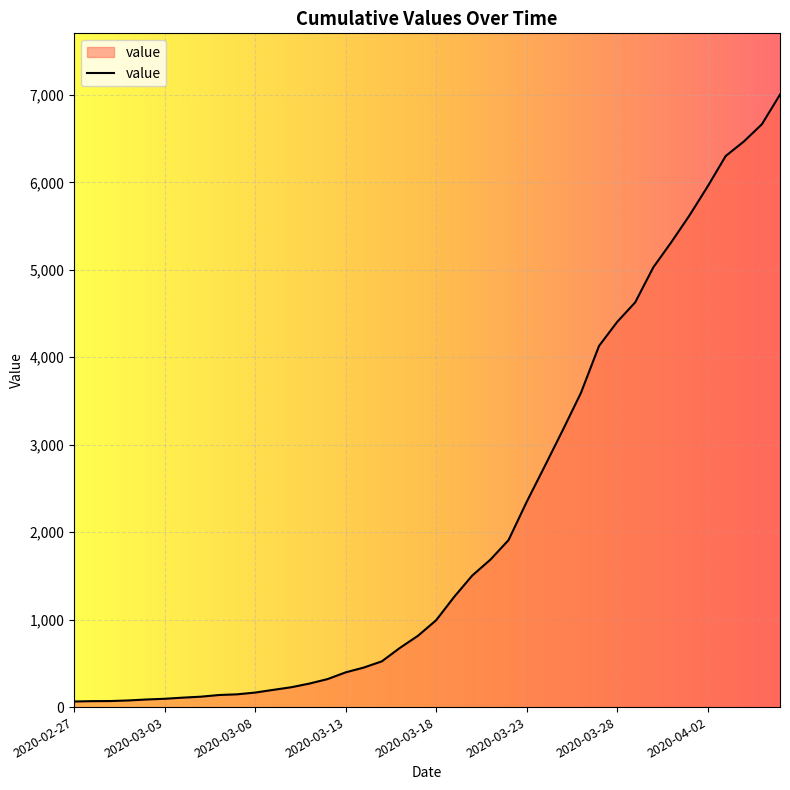

What is the greatest value displayed?

7003